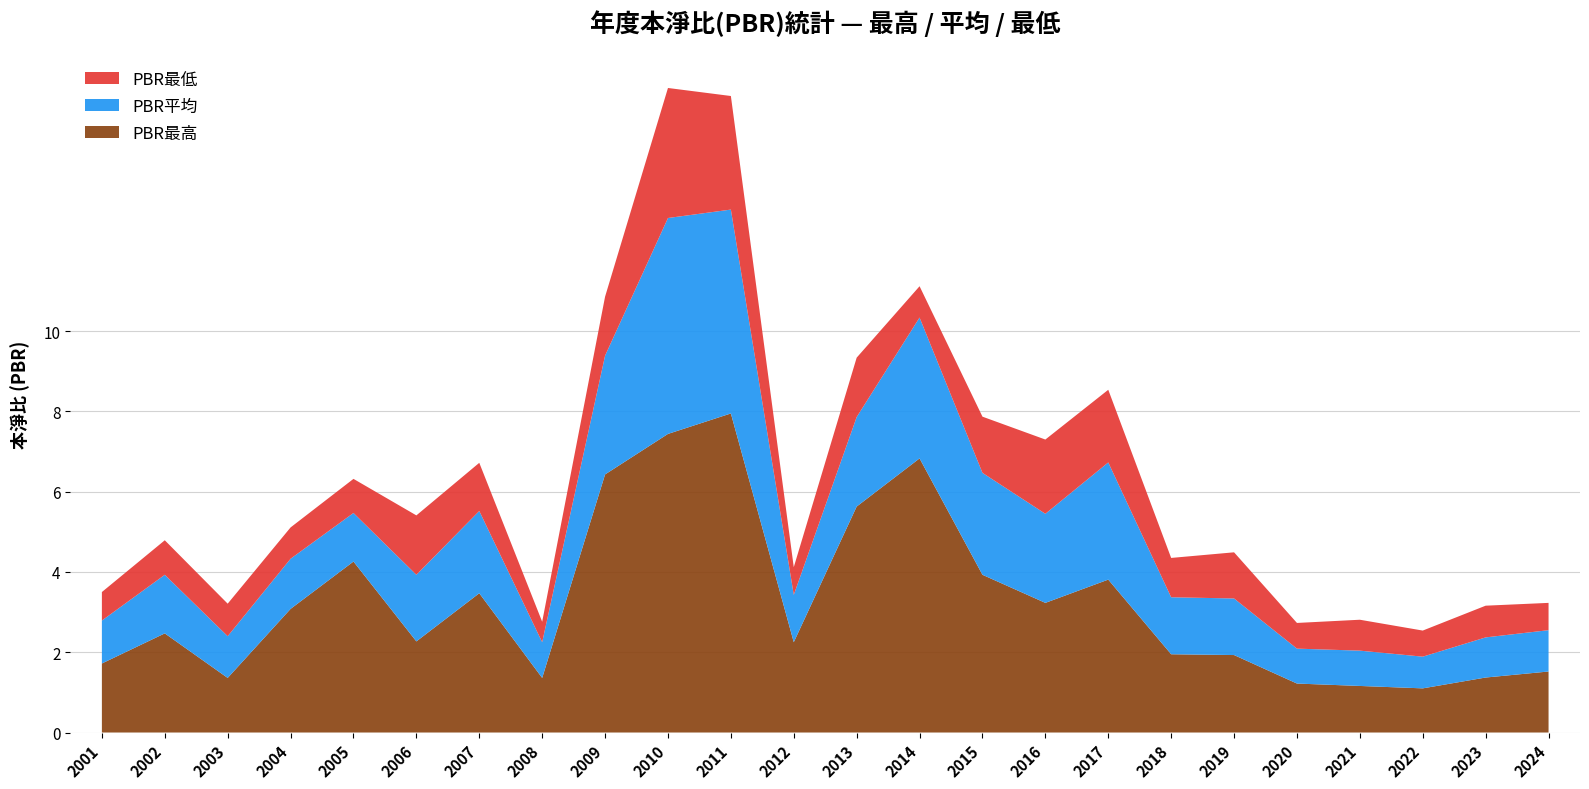

Reading right to left, transcribe all the data shown in this chart.

PBR最高: 1.5	1.4	1.1	1.2	1.2	1.9	1.9	3.8	3.2	3.9	6.8	5.6	2.2	8.0	7.4	6.4	1.4	3.5	2.3	4.3	3.1	1.4	2.5	1.7
PBR平均: 1.0	1.0	0.8	0.9	0.9	1.4	1.4	2.9	2.2	2.5	3.5	2.2	1.2	5.1	5.4	3.0	0.9	2.0	1.7	1.2	1.2	1.0	1.5	1.1
PBR最低: 0.7	0.8	0.7	0.8	0.6	1.1	1.0	1.8	1.9	1.4	0.8	1.5	0.7	2.8	3.2	1.5	0.5	1.2	1.5	0.8	0.8	0.8	0.9	0.7